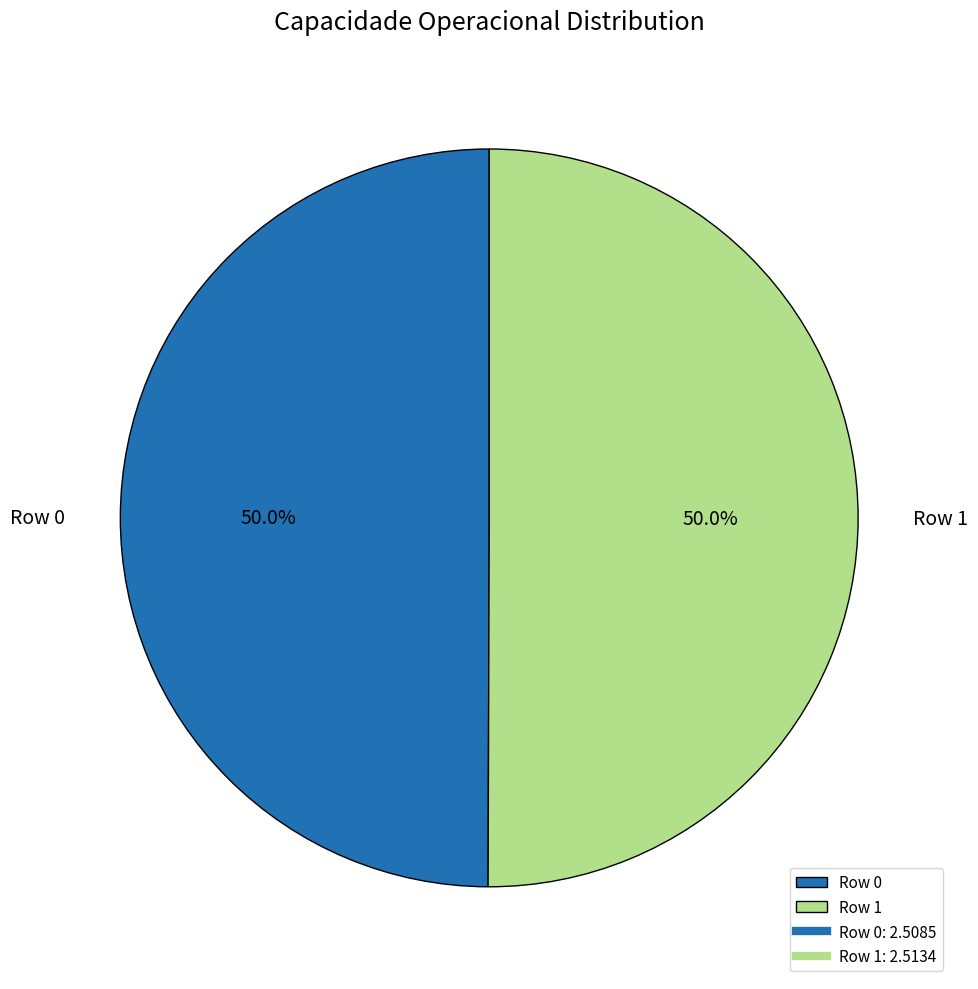

How many segments does this pie chart have?

2